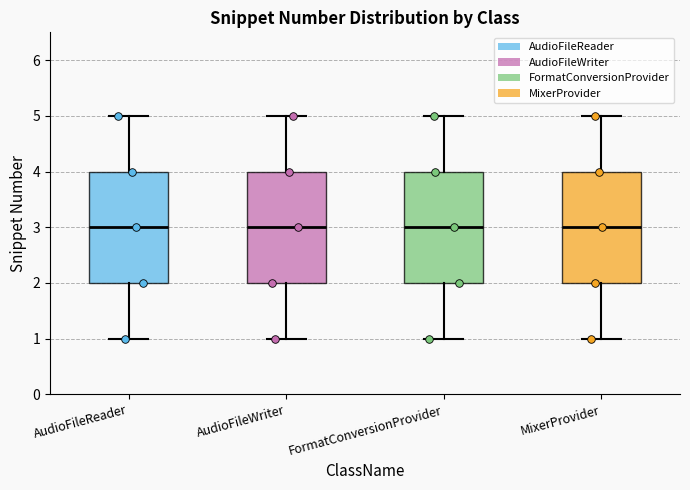

Reading left to right, read every box against the y-axis: the position of its median line, the range the box covers, and the ends of its whiskers. The values are not printed on the chart, so give them approximately, as read against the axis.

AudioFileReader: median 3, box 2 to 4, whiskers 1 to 5
AudioFileWriter: median 3, box 2 to 4, whiskers 1 to 5
FormatConversionProvider: median 3, box 2 to 4, whiskers 1 to 5
MixerProvider: median 3, box 2 to 4, whiskers 1 to 5